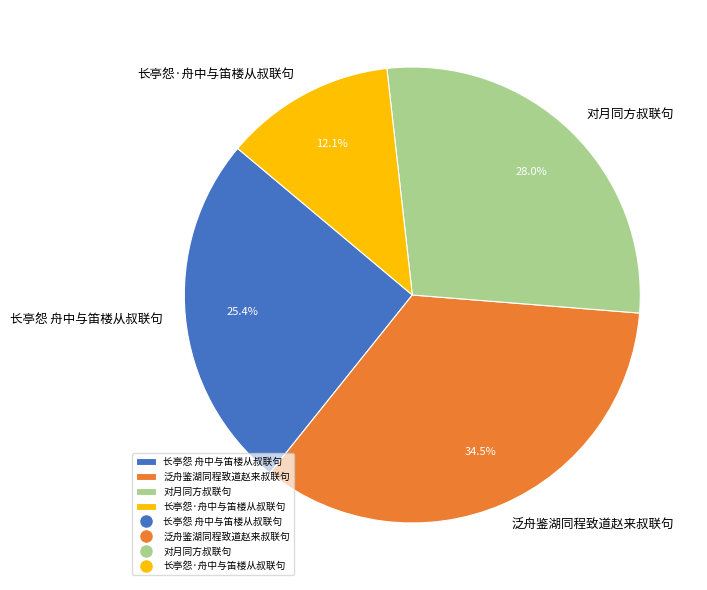

To the nearest percent, what portion does 长亭怨 舟中与笛楼从叔联句 represent?

25%